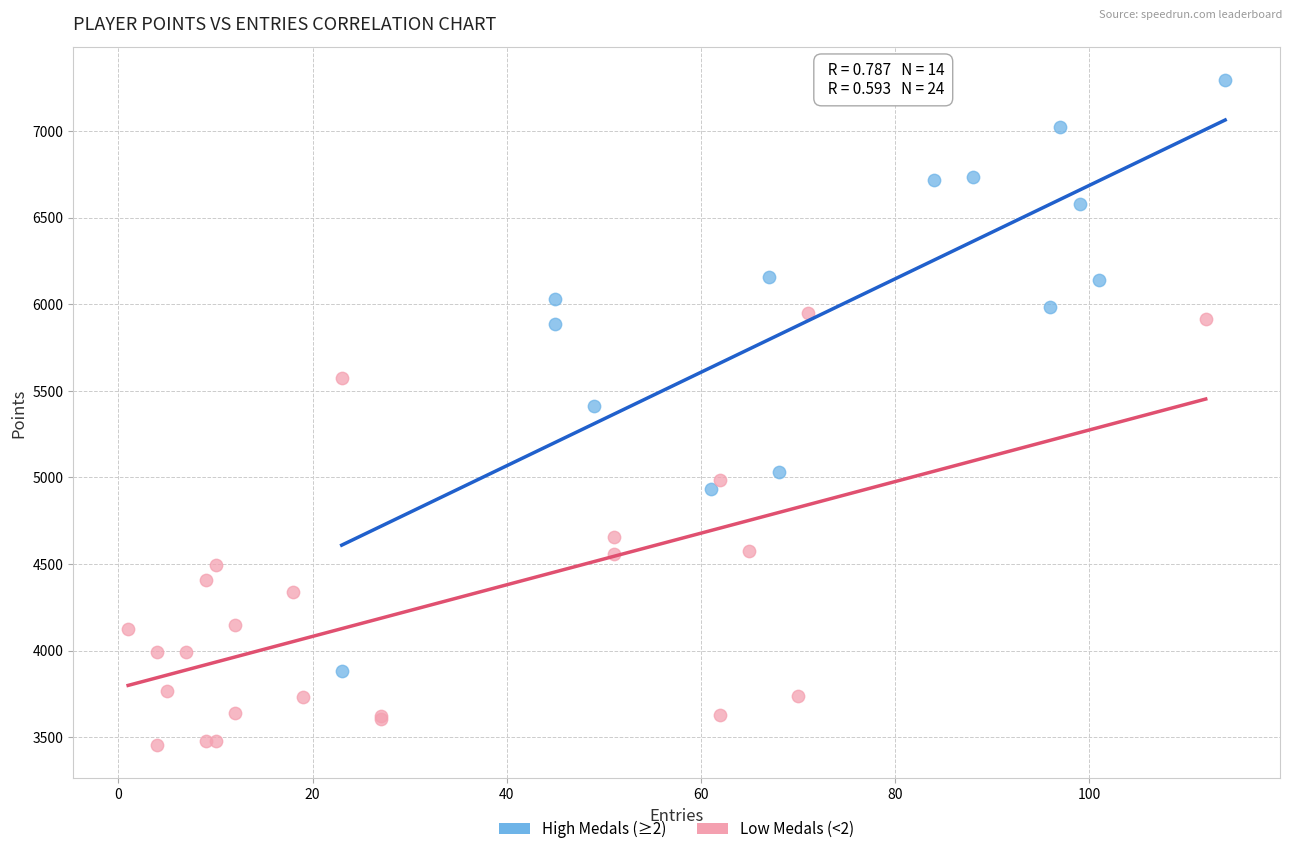

Which series contains the highest Y value?

High Medals (≥2)